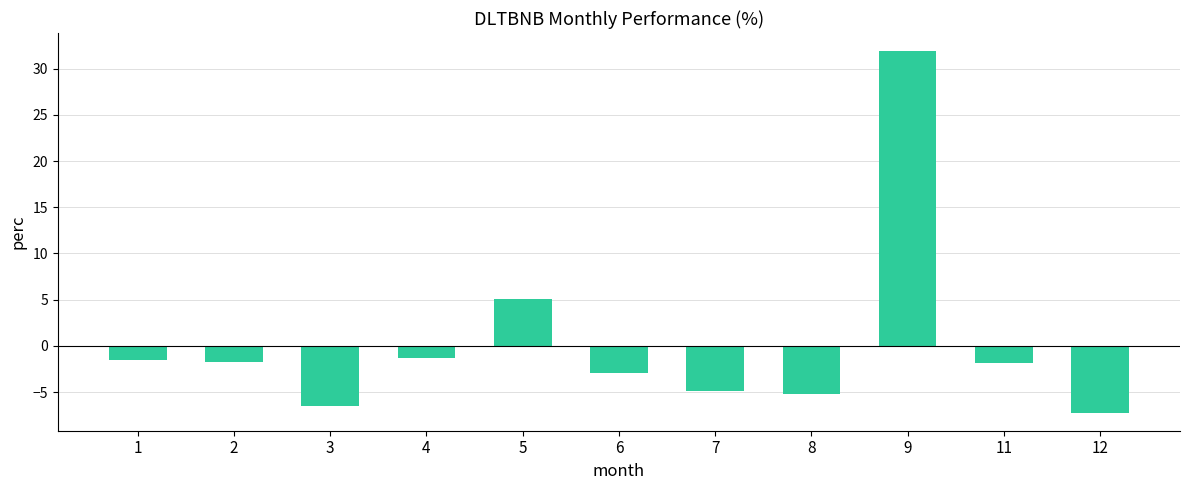

True or false: the data shows -2.2 at 8.

False